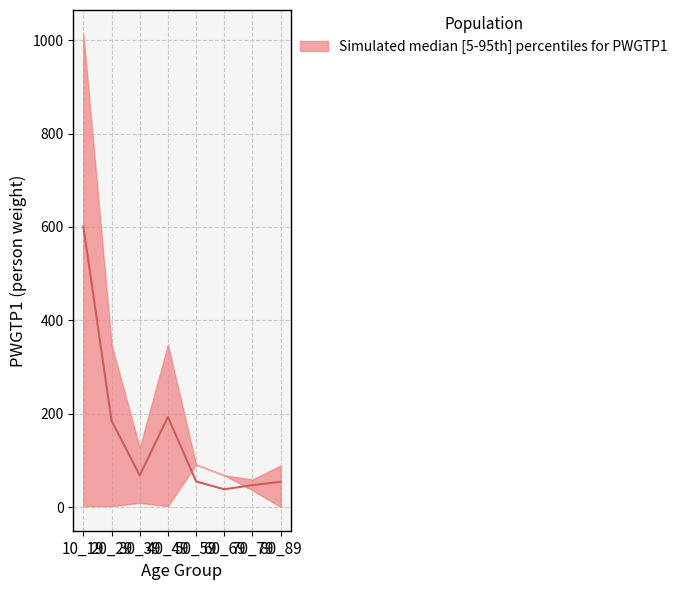

Reading left to right, list all the values displayed in this chart.

upper: 1014	348	127	348	91	68	59	89
median: 601	185	68	193	55	38	47	54
lower: 2	2	9	2	91	68	36	0